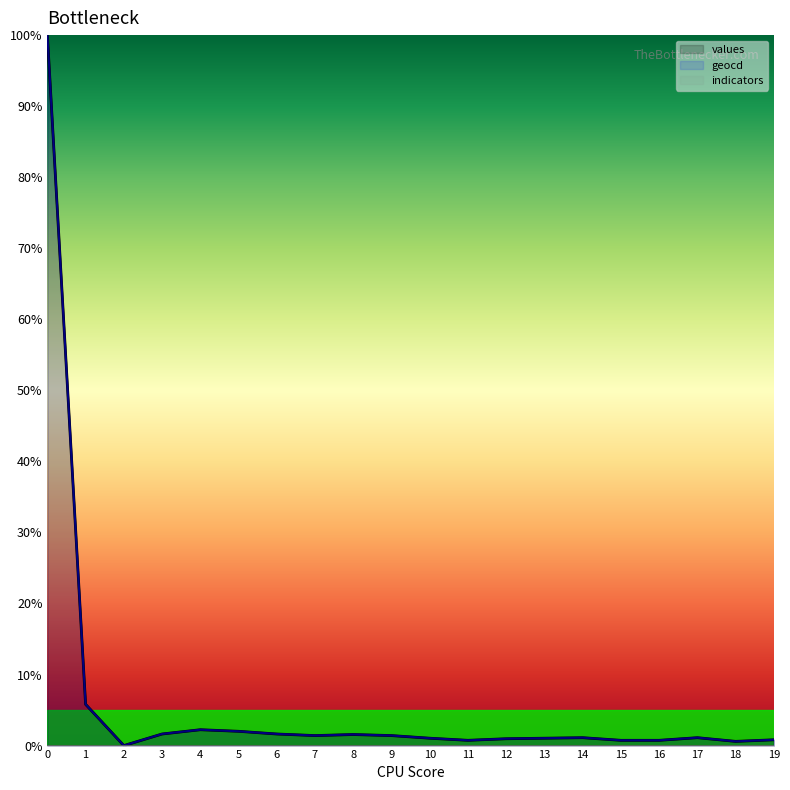

True or false: geocd and values intersect in this chart.

False